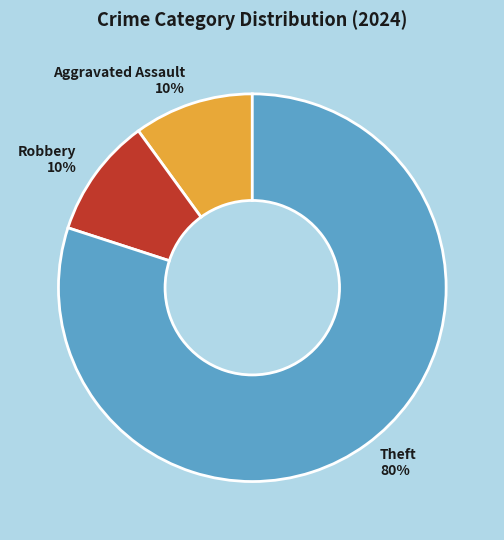

Which slice is the largest?

Theft 80%